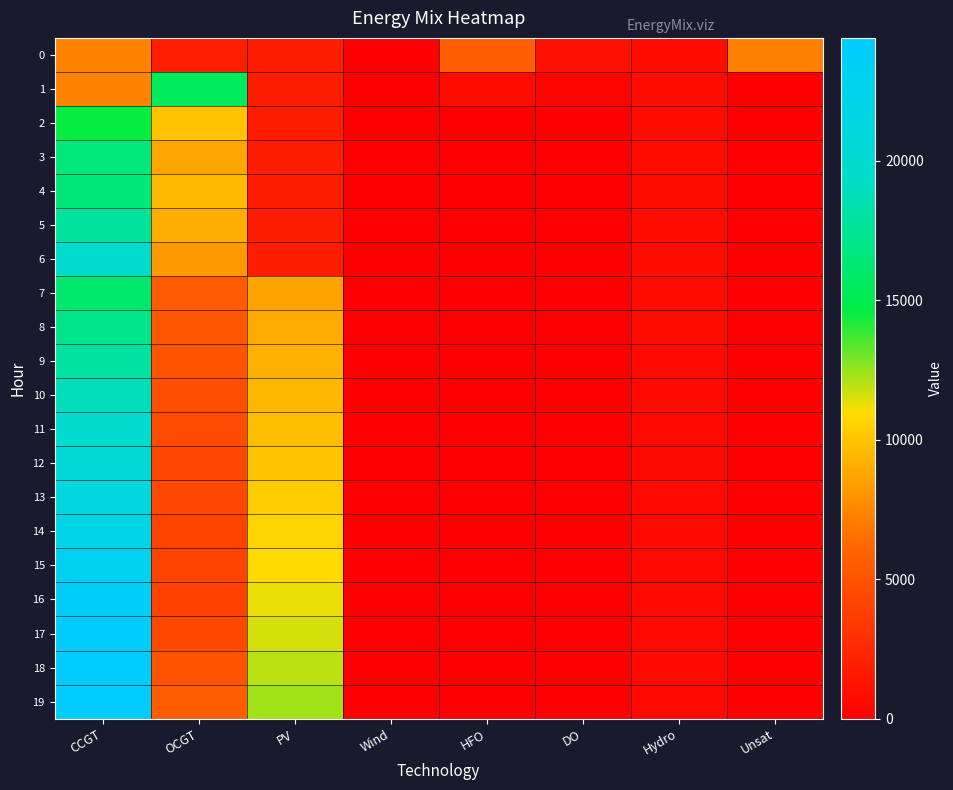

Which series has the largest range (max minus min)?

19